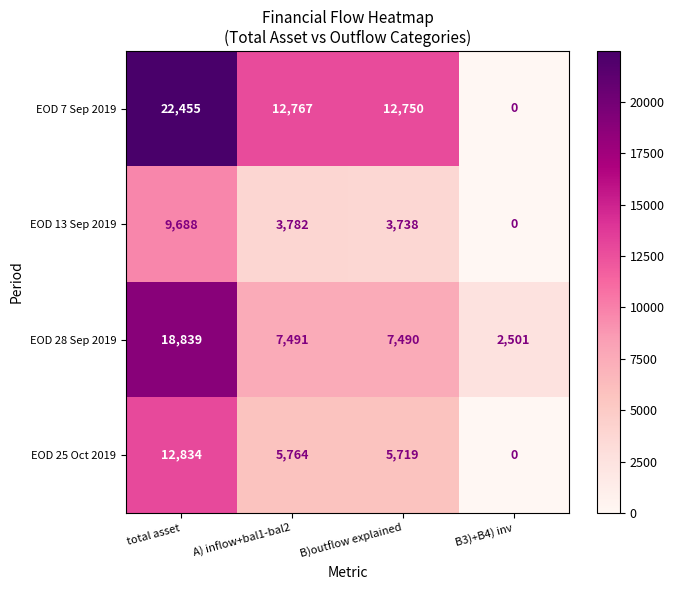

Rank the series by their maximum value, from lowest to highest.

EOD 13 Sep 2019, EOD 25 Oct 2019, EOD 28 Sep 2019, EOD 7 Sep 2019